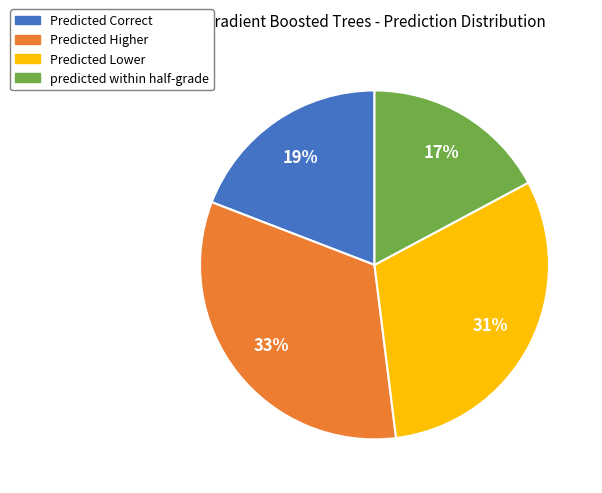

Is it true that Predicted Lower is 31% of the pie?

True